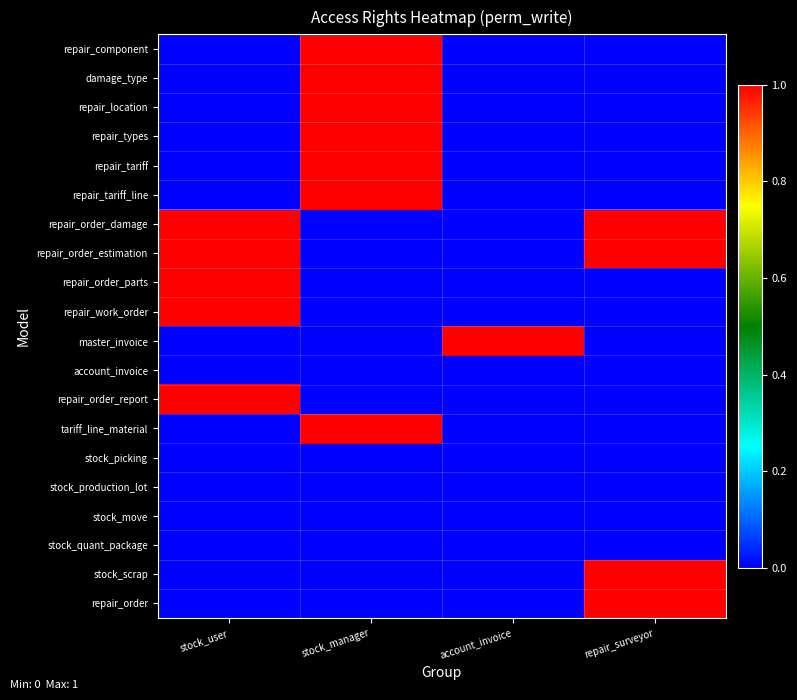

Which series has the largest range (max minus min)?

repair_component